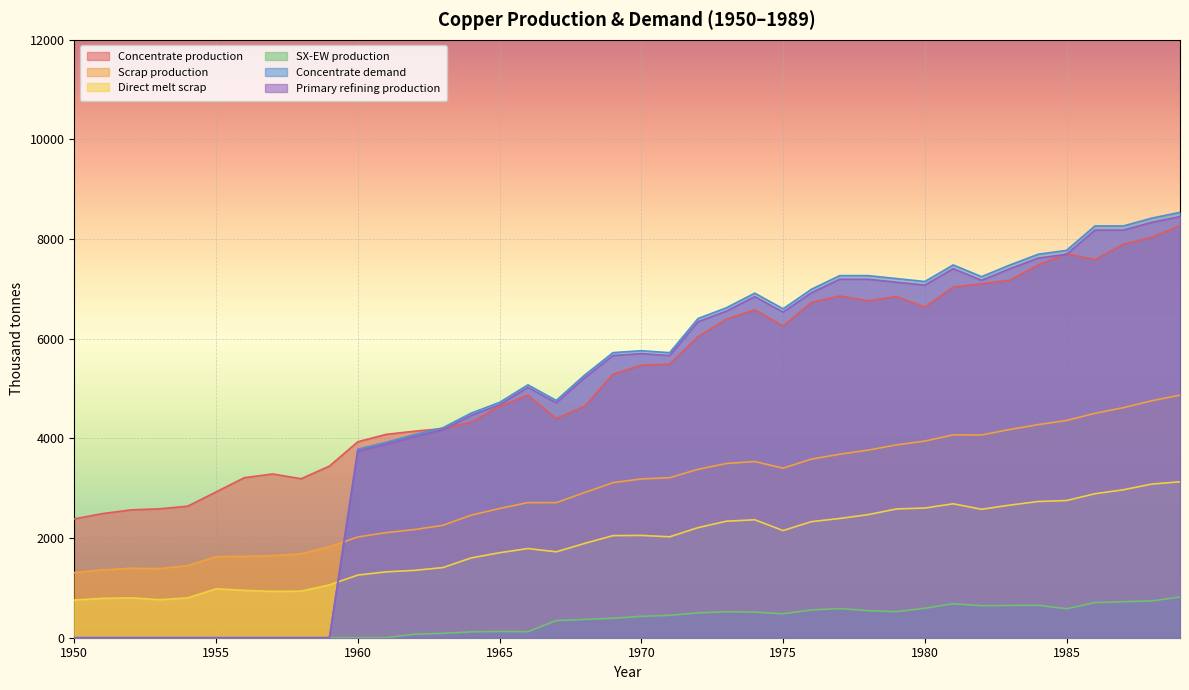

The Concentrate demand series shows 6406.9 at 1972. True or false?

True